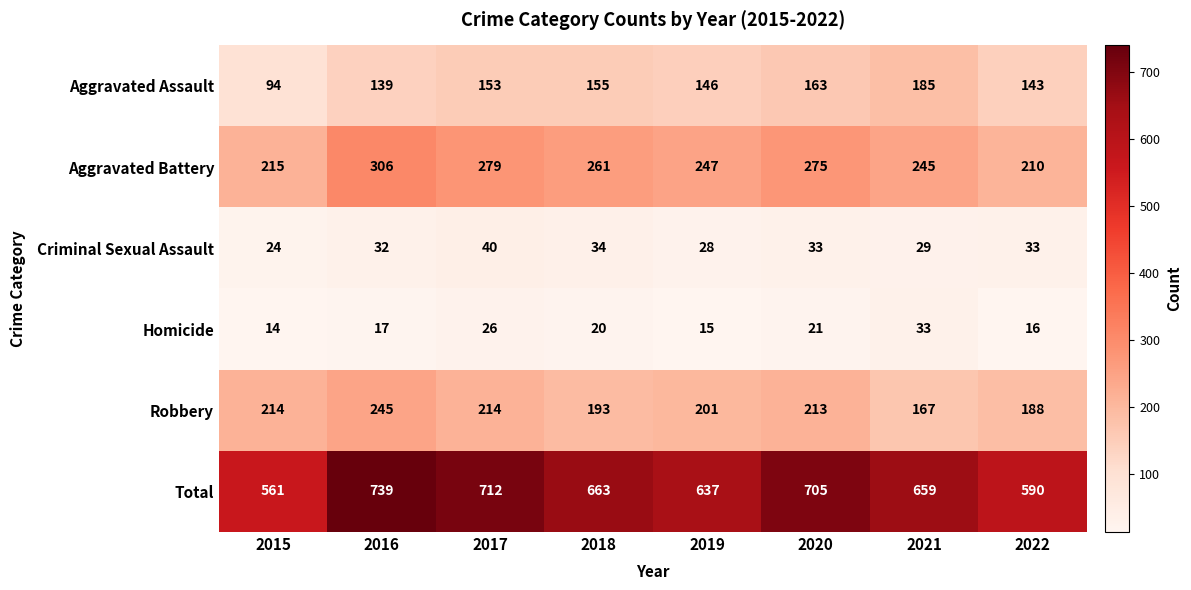

Which series has the largest range (max minus min)?

Total